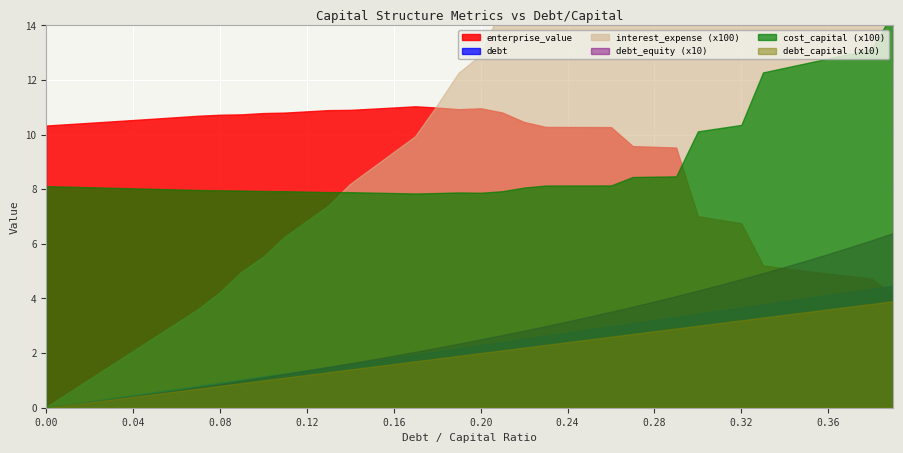

How many times do interest_expense and cost_capital cross each other?

1